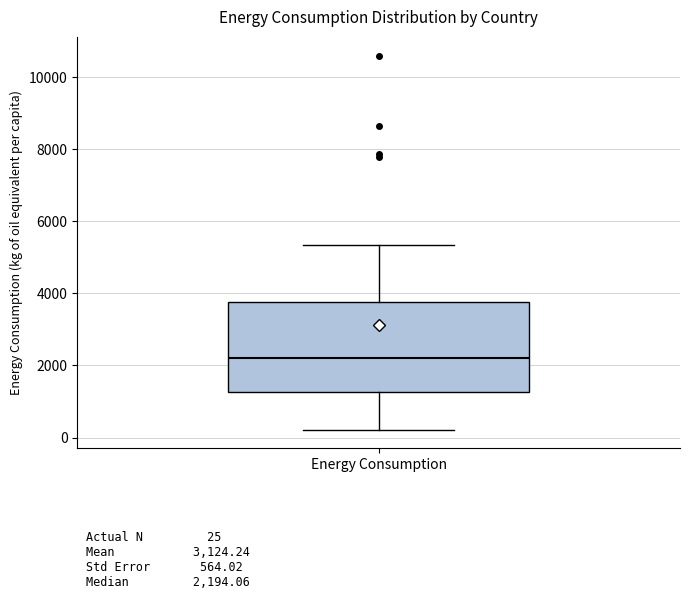

Where does the median line of the box for Energy Consumption sit on the y-axis? The values are not printed on the chart, so give them approximately, as read against the axis.

2200